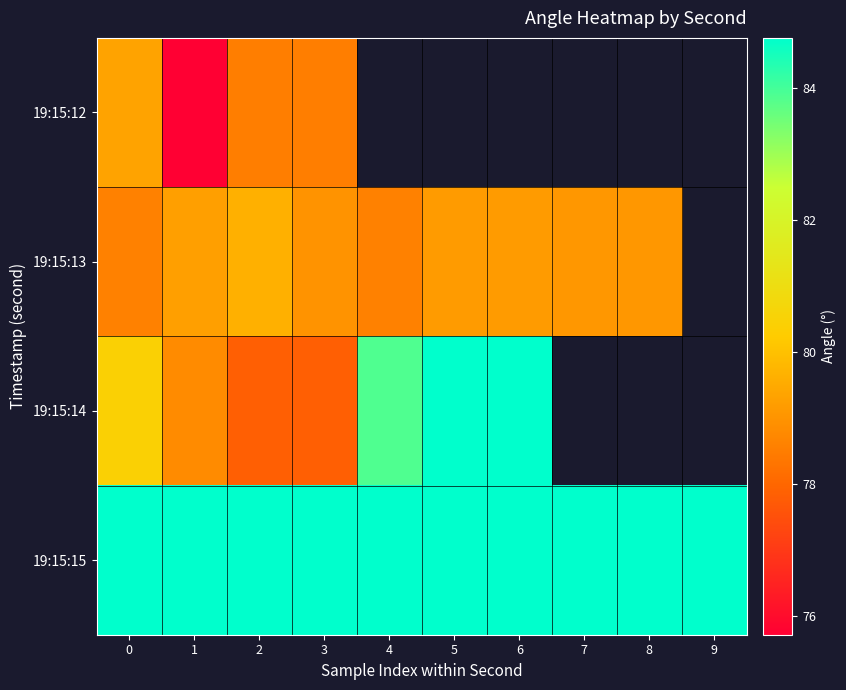

How many values in the 19:15:13 series exceed 79?

6